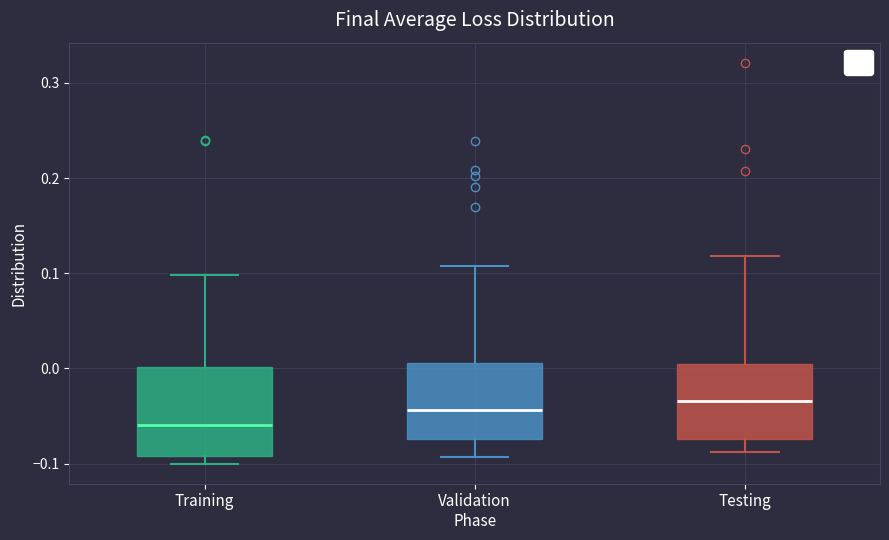

Where does the lower whisker of the box for Testing end on the y-axis? The values are not printed on the chart, so give them approximately, as read against the axis.

-0.09